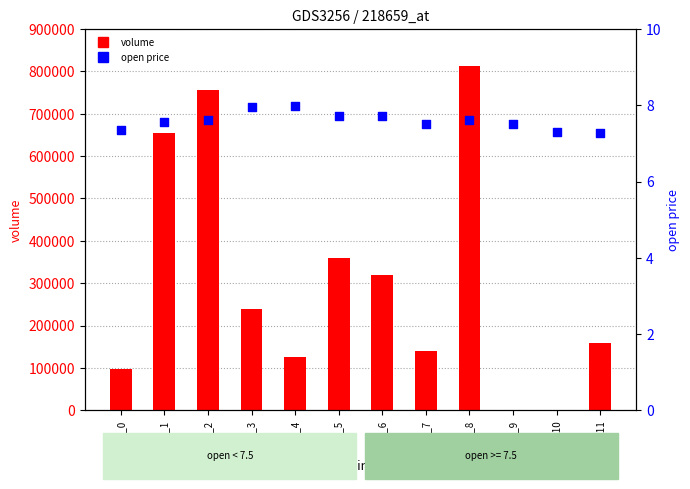

Which series has the widest spread of Y values?

volume